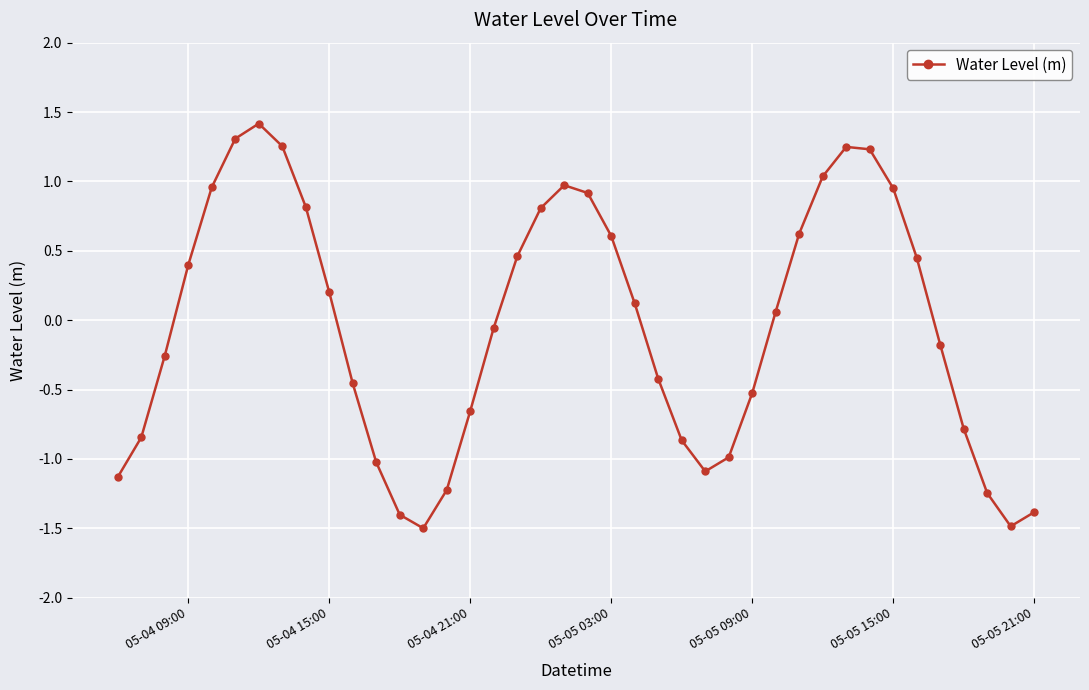

What is the sum of all values?

-1.7